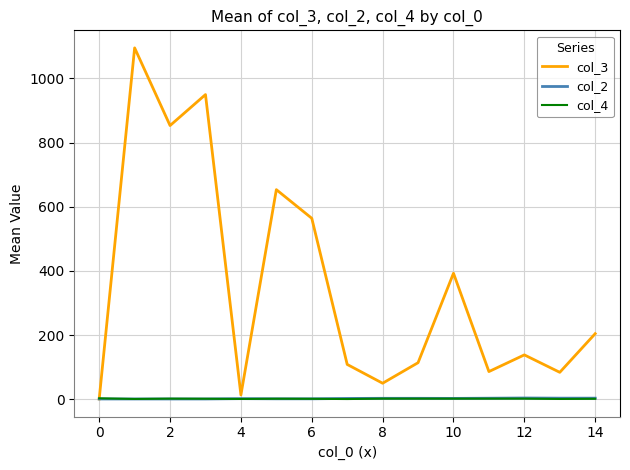

What is the maximum value shown in the chart?

1095.0